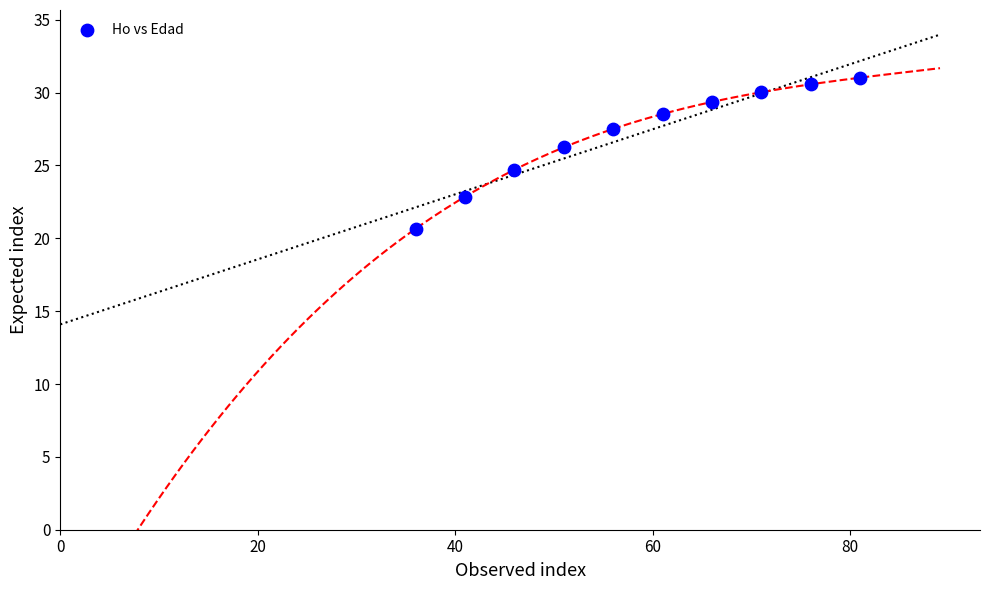

What is the range of Y values (max minus min)?

10.4